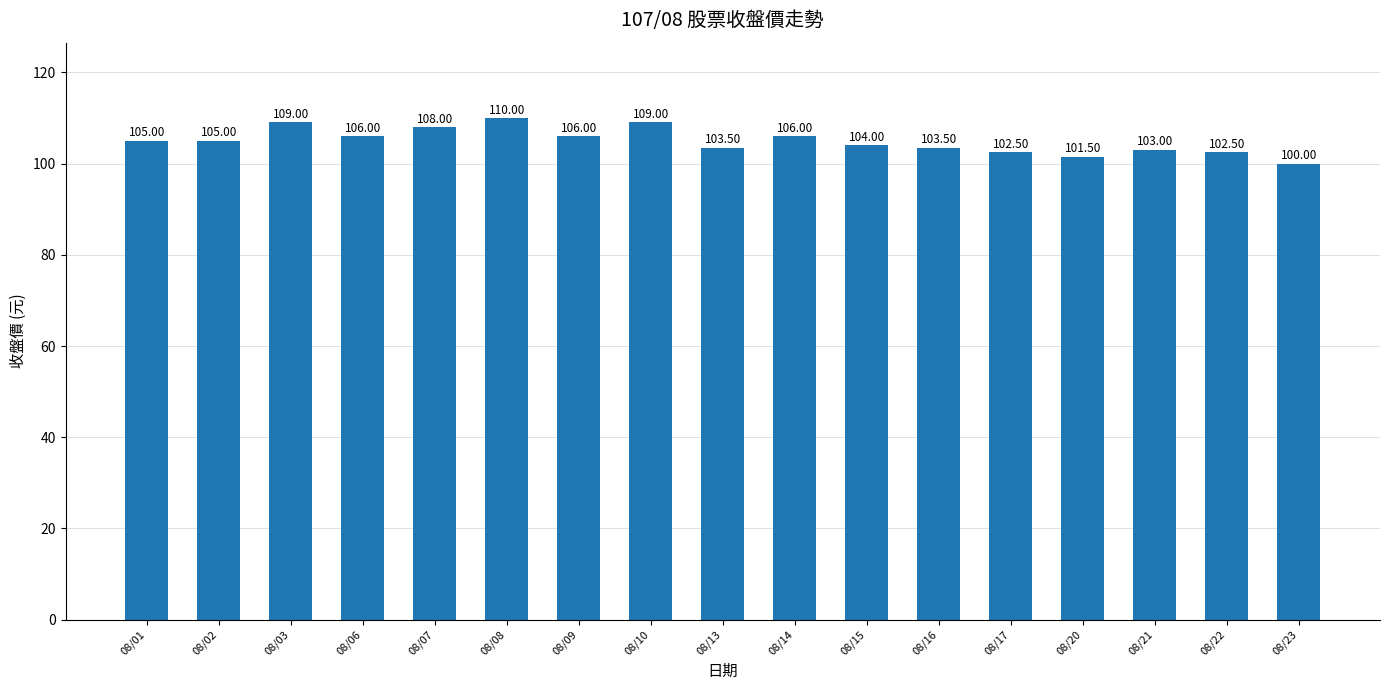

How many distinct data groups are displayed?

1